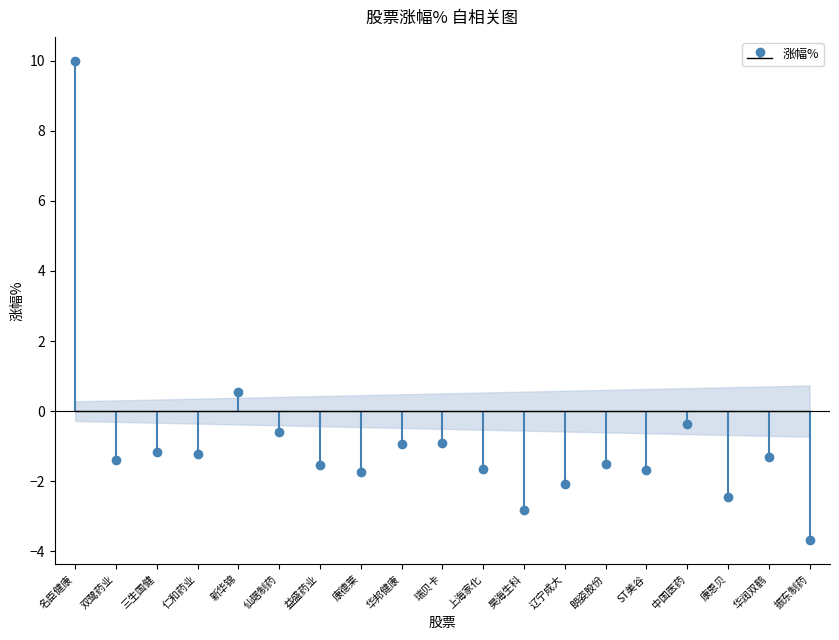

How many data points are above -1?

6